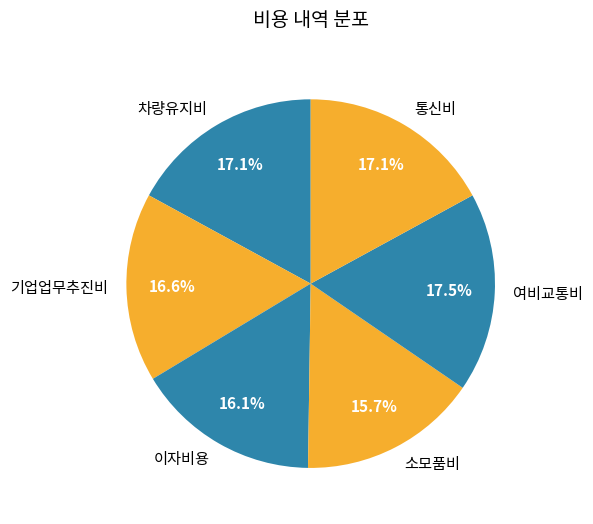

How many segments does this pie chart have?

6